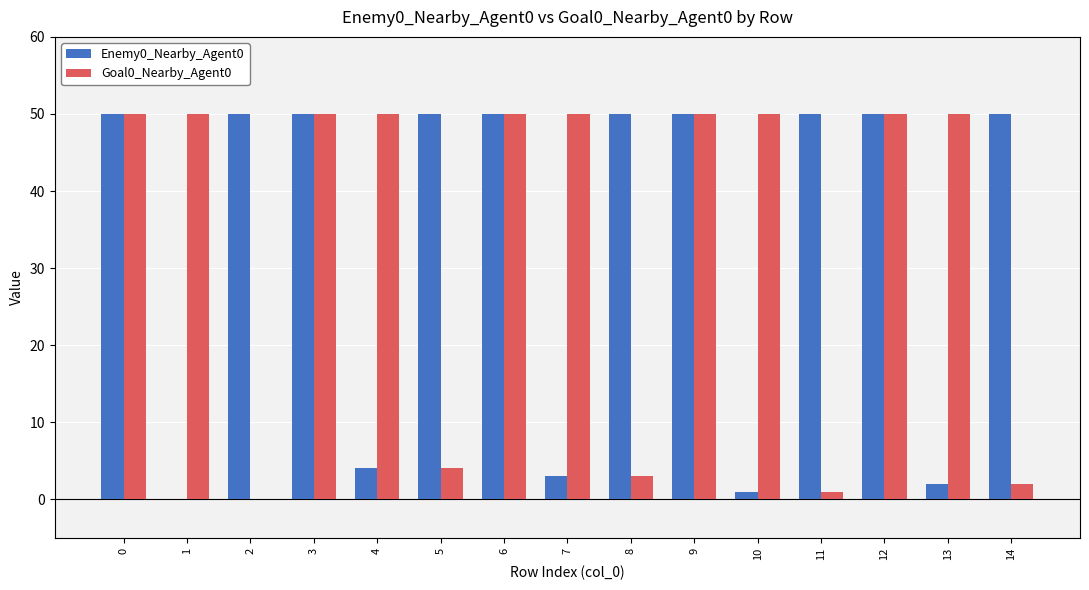

At which label is Goal0_Nearby_Agent0 closest to 25?

5